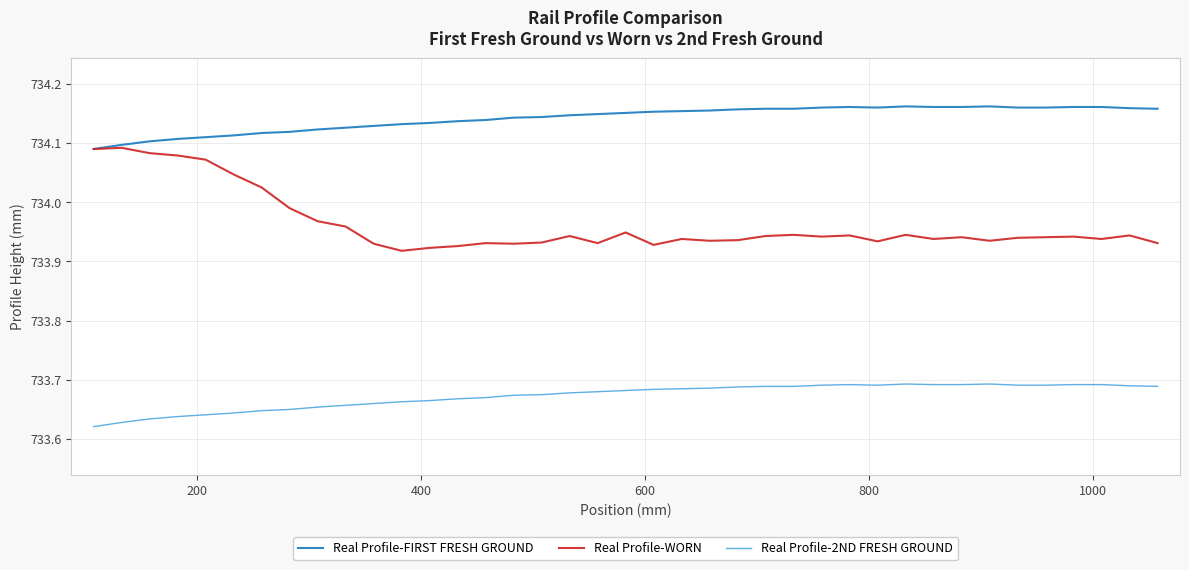

Which series has the largest range (max minus min)?

Real Profile-WORN